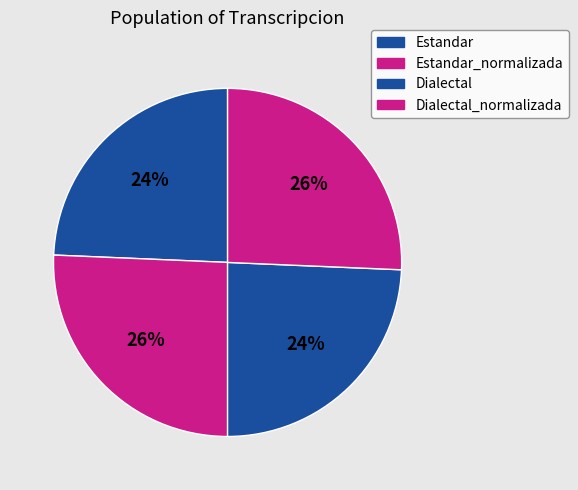

Count the number of slices in the pie.

4